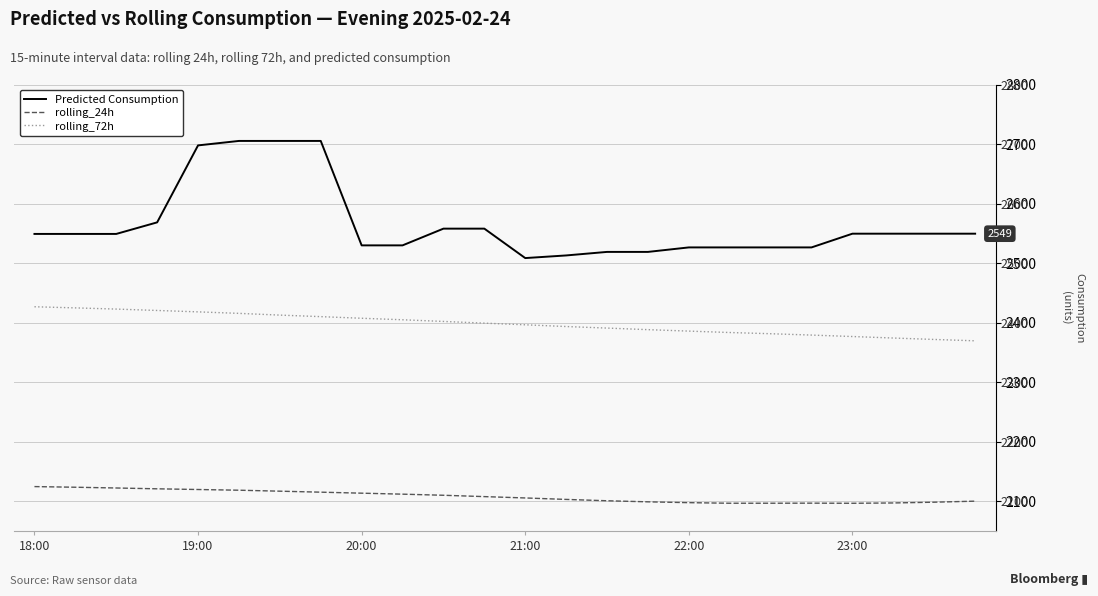

True or false: rolling_24h and Predicted Consumption cross at least once.

False